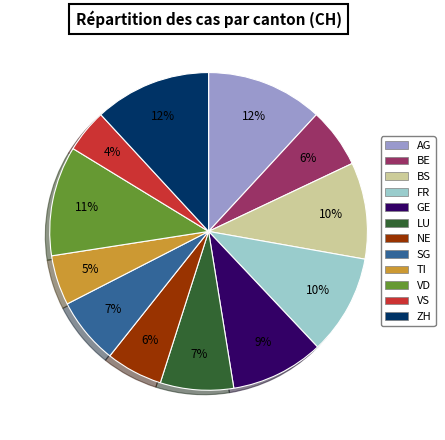

What percentage is the BE slice, to the nearest percent?

6%